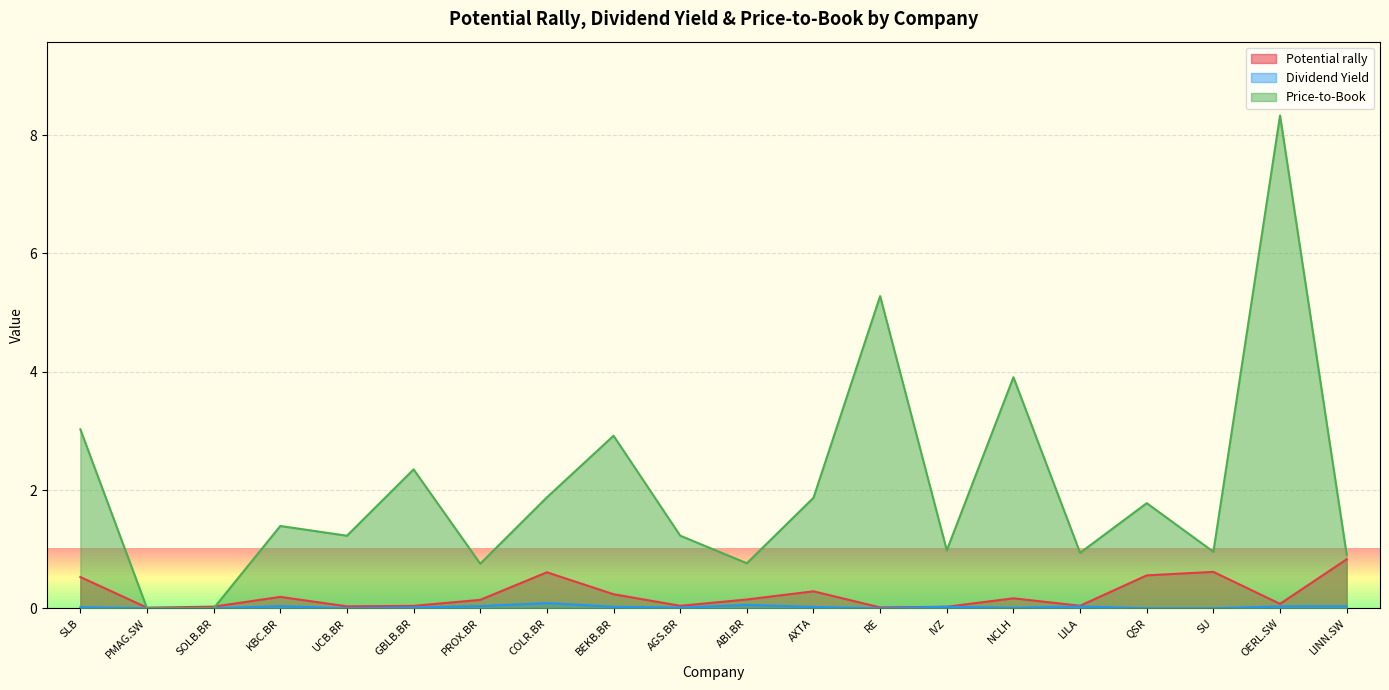

What is the approximate value of Price-to-Book at ABI.BR?

0.8